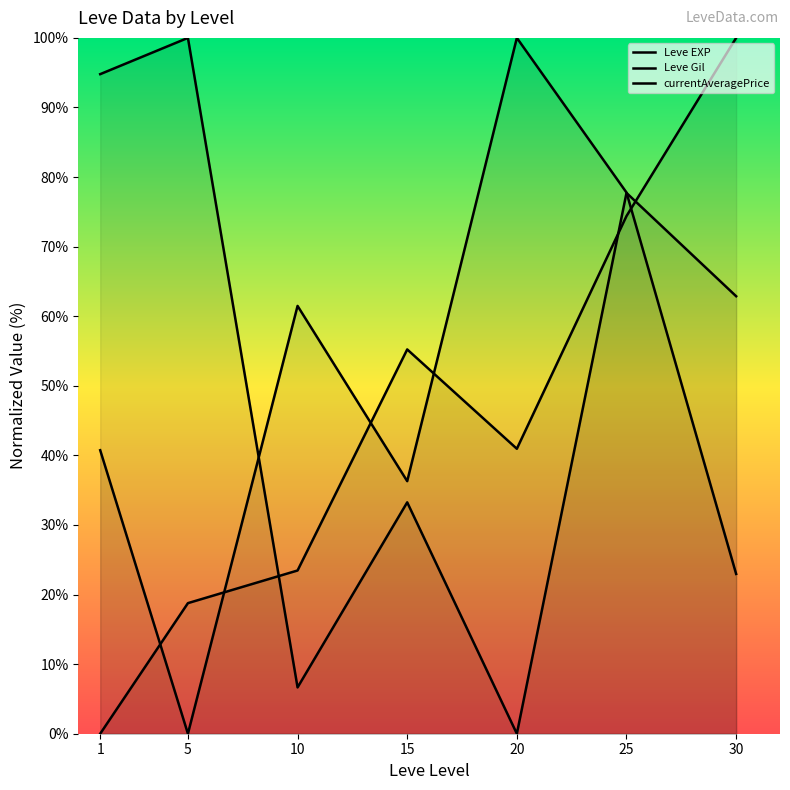

Rank the categories by currentAveragePrice value from highest to lowest.

5, 1, 25, 30, 15, 10, 20